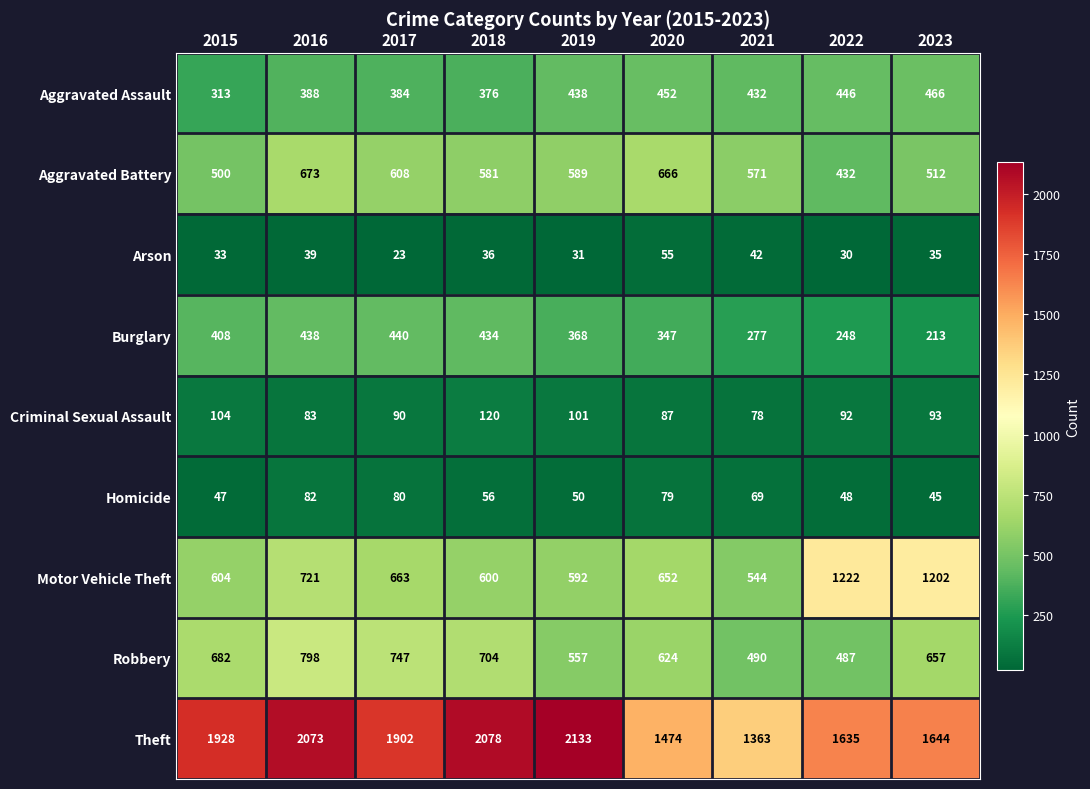

Which series changed the most between 2015 and 2019?

Theft